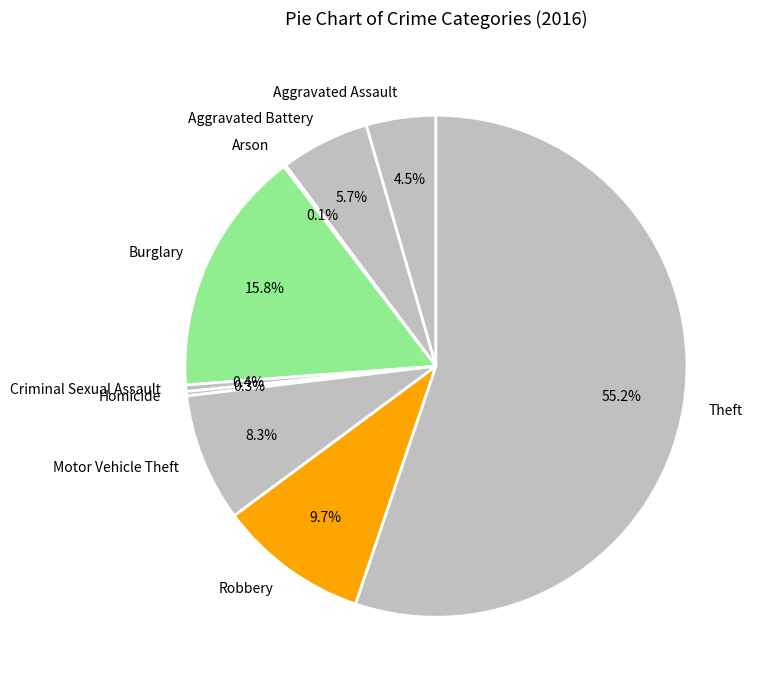

The Aggravated Battery slice represents 6% of the pie. True or false?

True